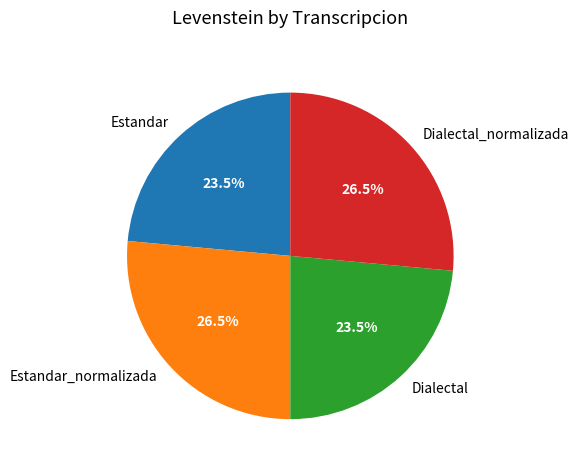

To the nearest percent, what is the combined percentage of Dialectal and Estandar_normalizada?

50%